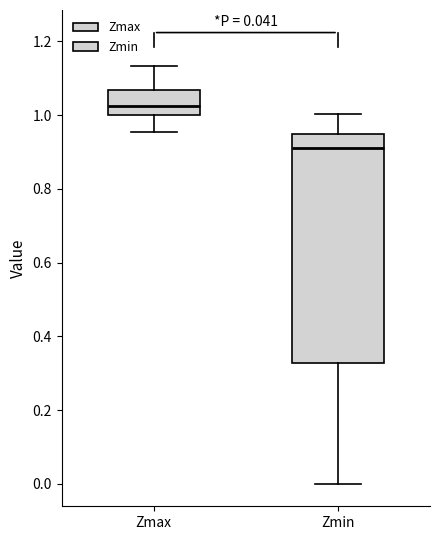

Reading left to right, transcribe this box plot: for each box, give where its median line is, the range the box spans, and where its two whiskers end, as read against the y-axis. The values are not printed on the chart, so give them approximately, as read against the axis.

Zmax: median 1.02, box 1.00 to 1.06, whiskers 0.96 to 1.14
Zmin: median 0.92, box 0.32 to 0.94, whiskers 0.00 to 1.00